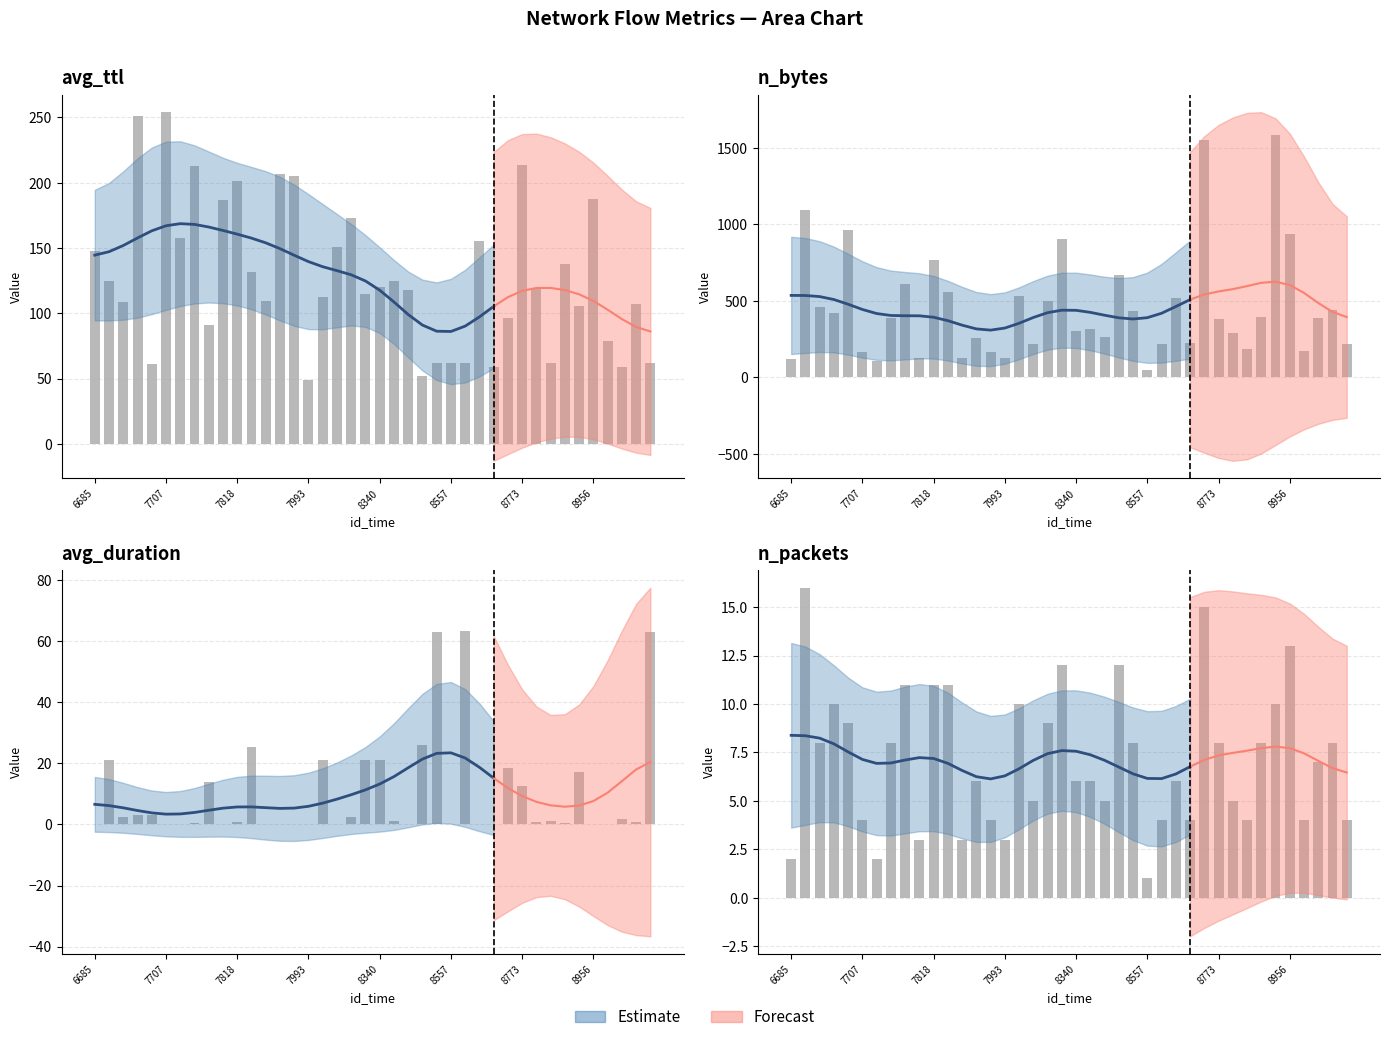

What is the difference between the highest and lowest values at 9047?

171.9